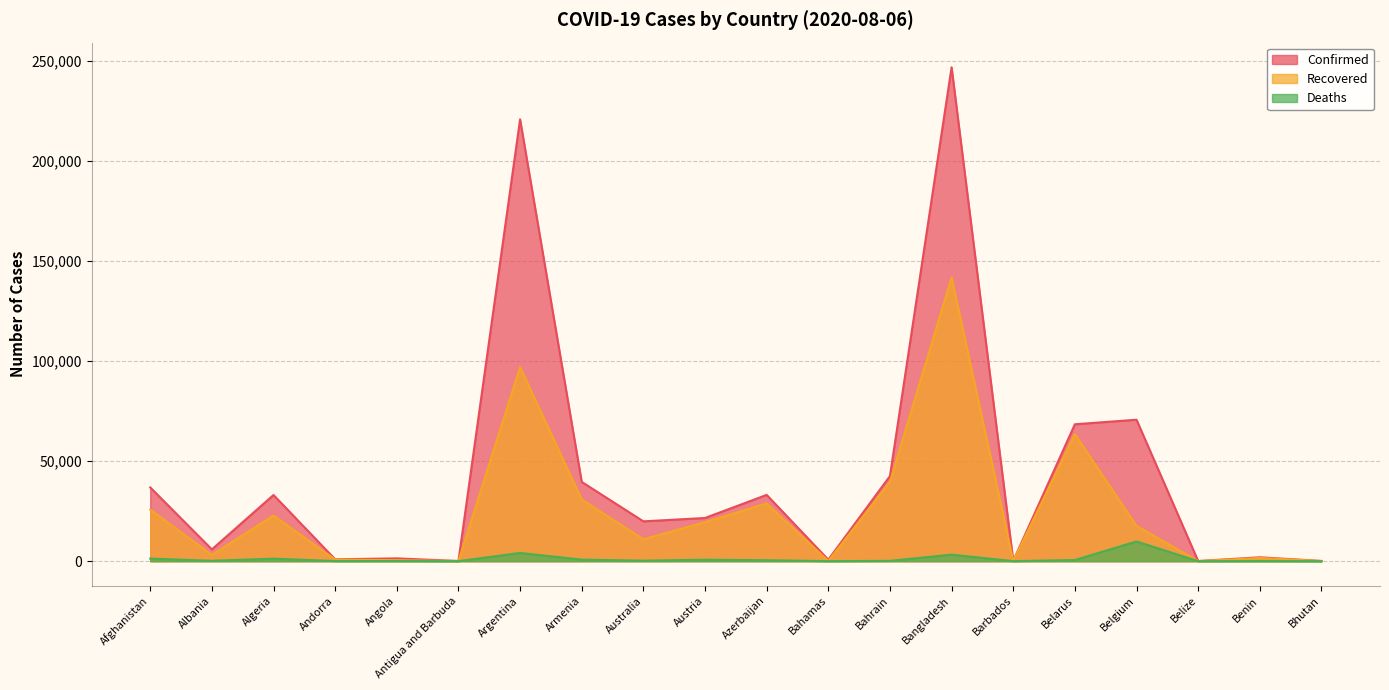

At which label is Deaths closest to 4926?

Argentina